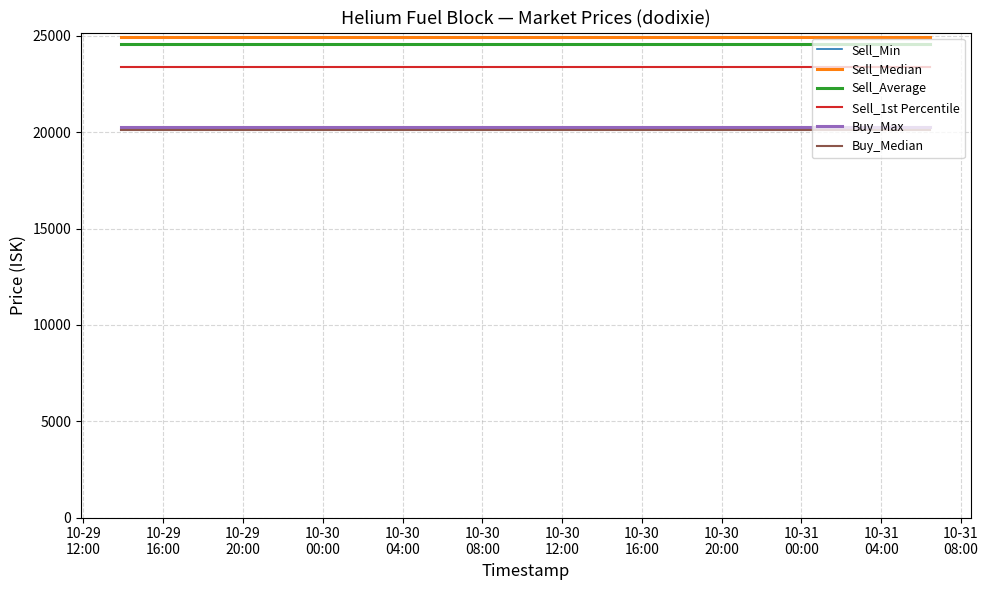

What is the maximum value shown in the chart?

24930.0